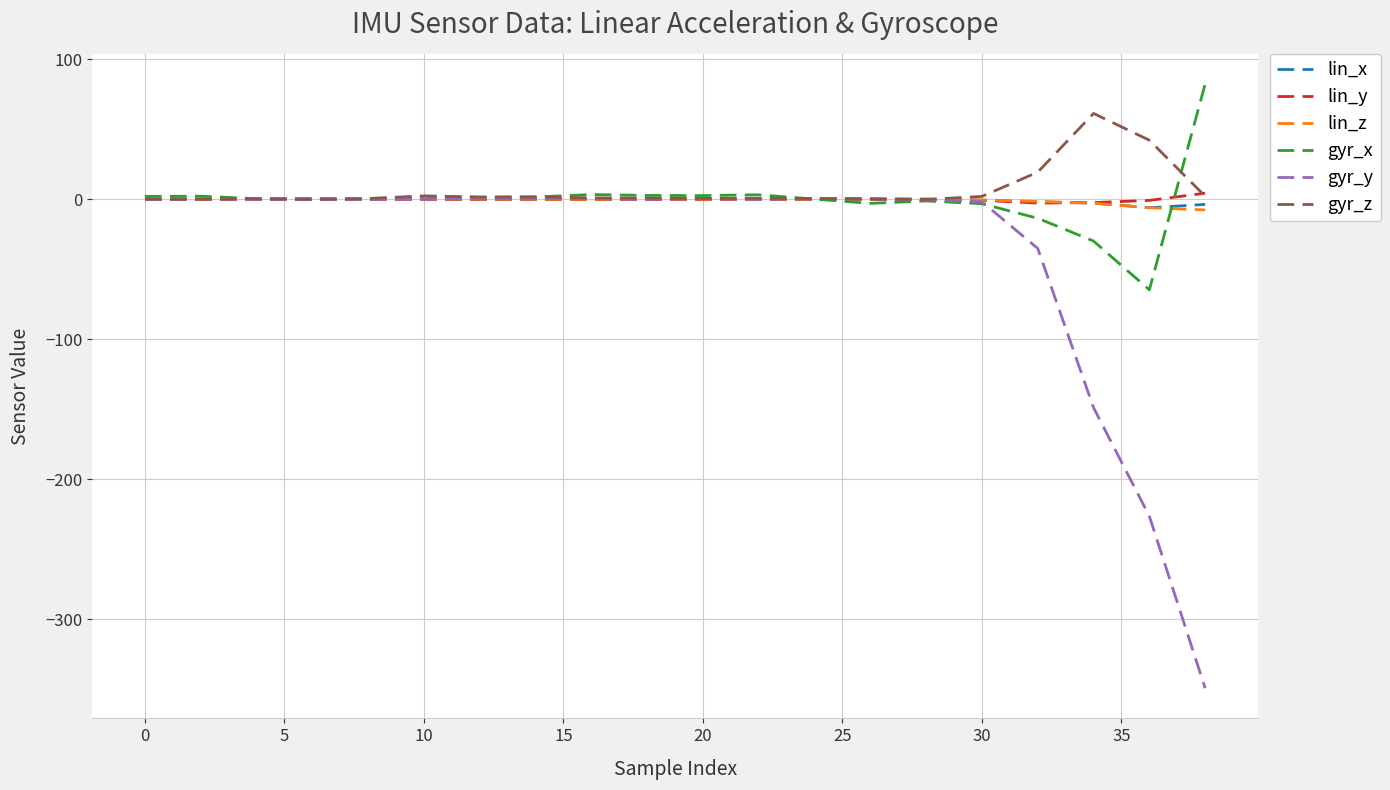

What is the greatest value displayed?

82.3